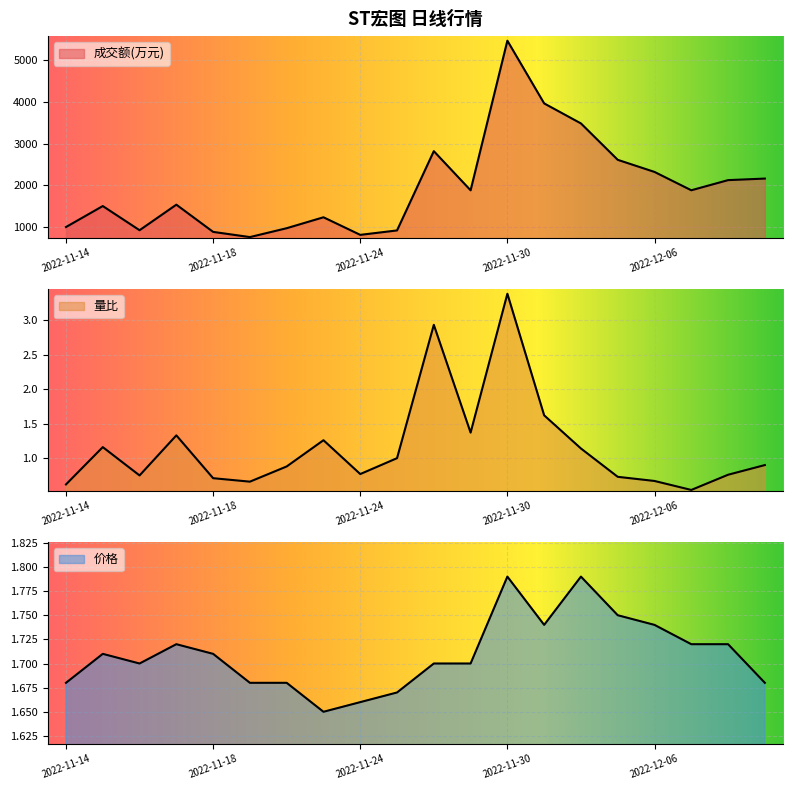

What is the value of the 成交额(万元) point at the 11th from the left?

2820.0